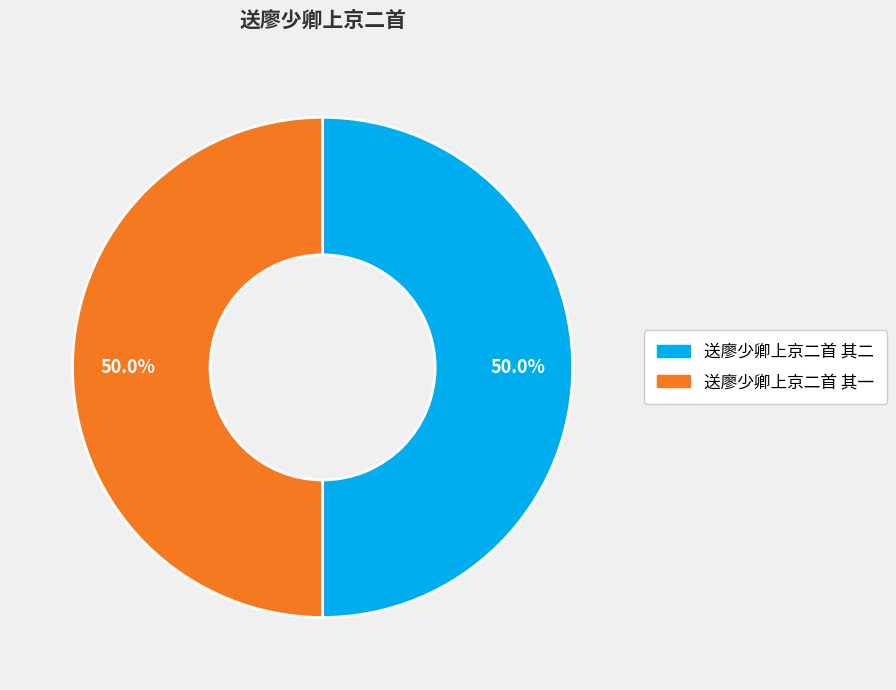

How many slices are in this pie chart?

2